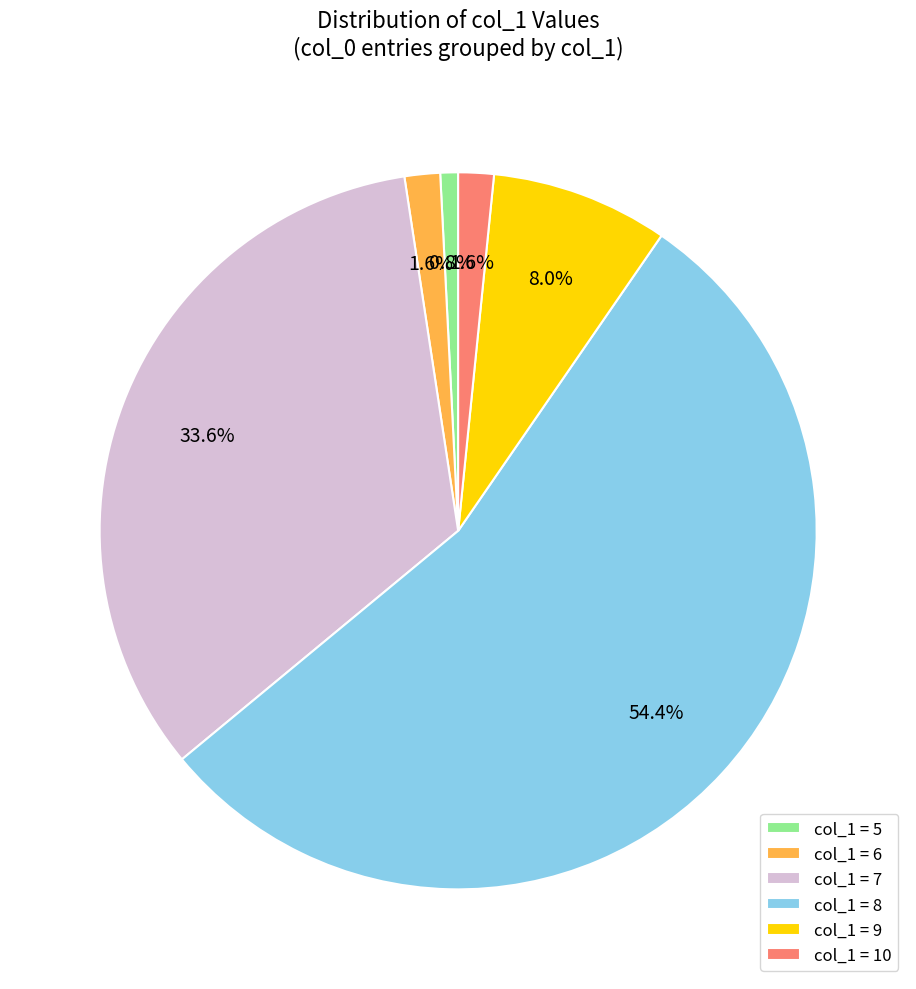

To the nearest percent, what is the difference between the largest and smallest slice percentages?

54%